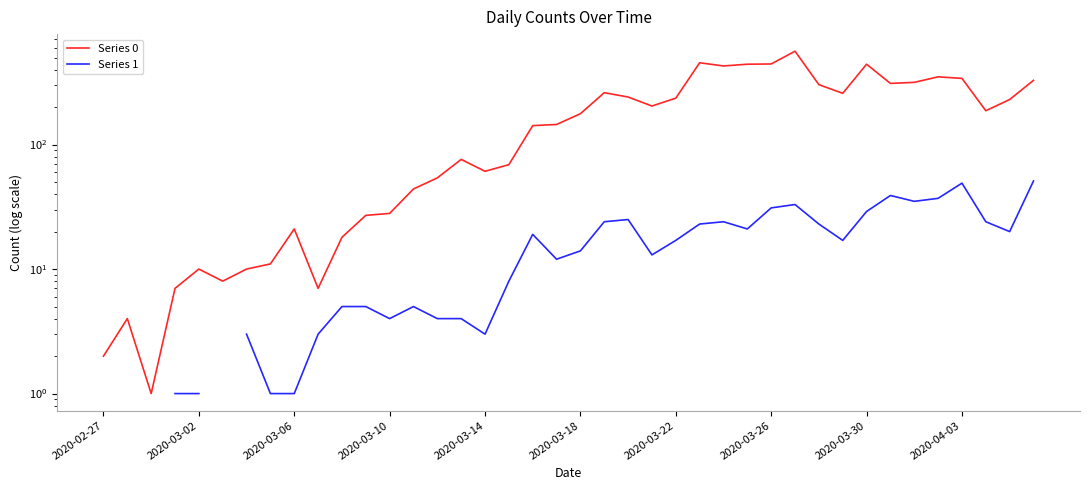

The value of Series 0 at 37 is 55.6. True or false?

False